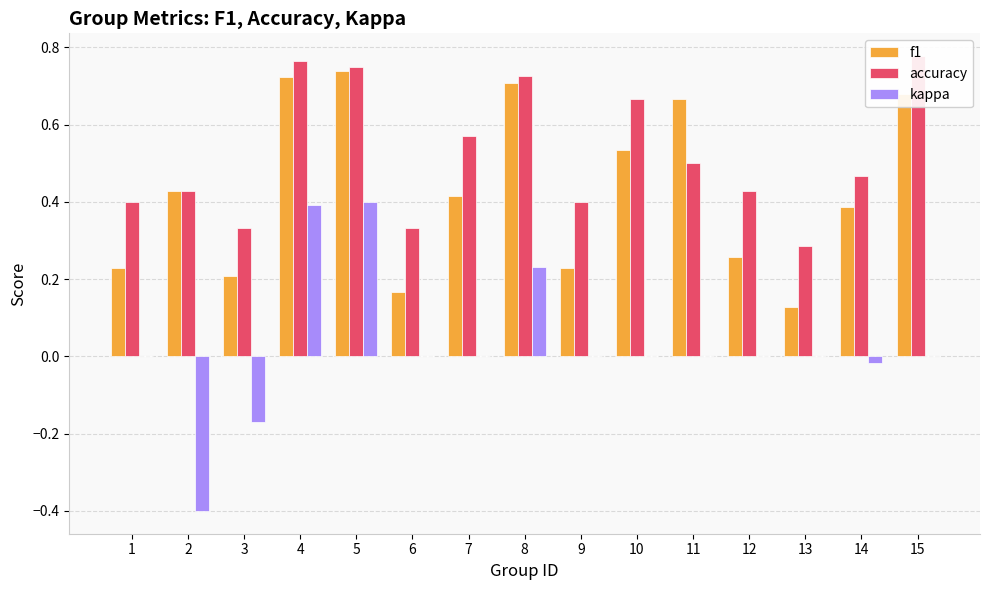

Count the number of data series in this chart.

3